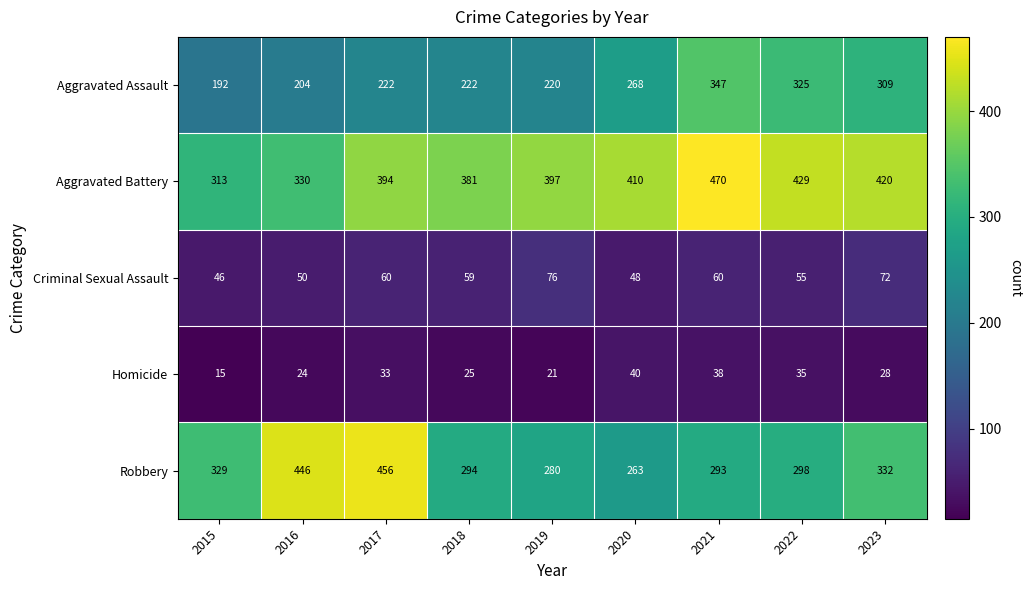

At 2017, list the series in order from largest to smallest.

Robbery, Aggravated Battery, Aggravated Assault, Criminal Sexual Assault, Homicide